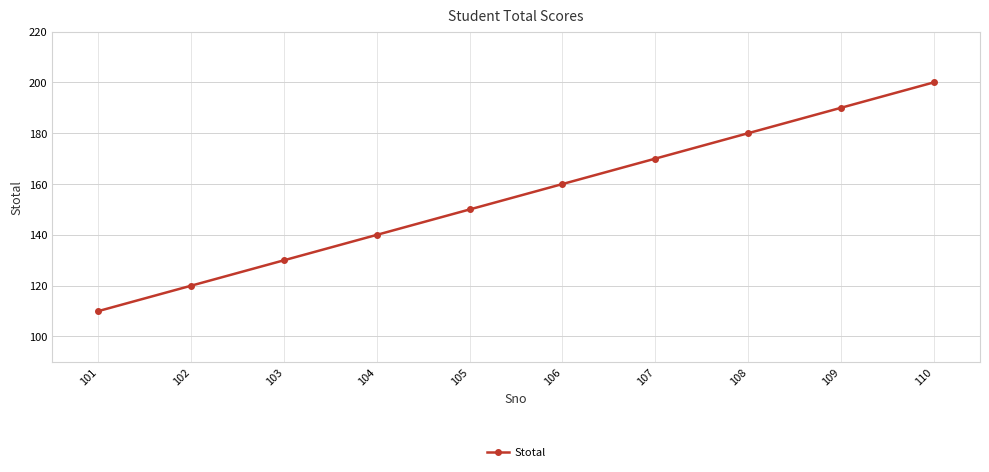

What is the value of the 9th point from the left?

190